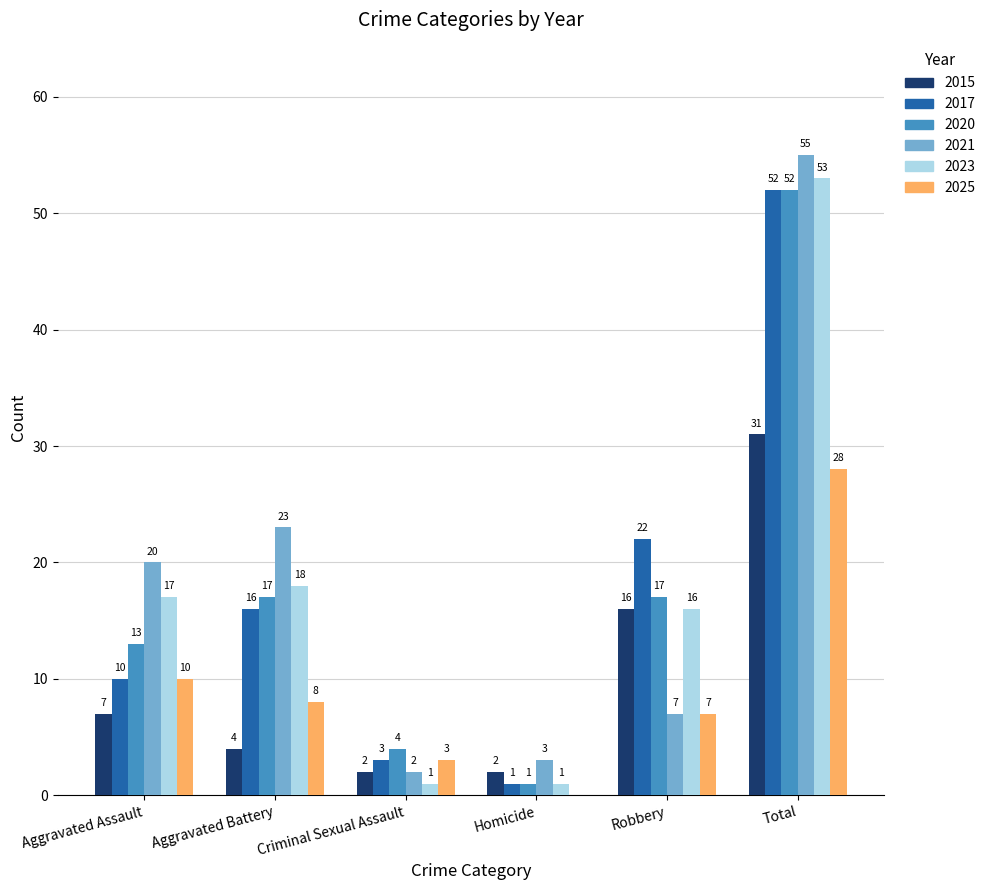

Reading left to right, list all the values displayed in this chart.

2015: Aggravated Assault=7	Aggravated Battery=4	Criminal Sexual Assault=2	Homicide=2	Robbery=16	Total=31
2017: Aggravated Assault=10	Aggravated Battery=16	Criminal Sexual Assault=3	Homicide=1	Robbery=22	Total=52
2020: Aggravated Assault=13	Aggravated Battery=17	Criminal Sexual Assault=4	Homicide=1	Robbery=17	Total=52
2021: Aggravated Assault=20	Aggravated Battery=23	Criminal Sexual Assault=2	Homicide=3	Robbery=7	Total=55
2023: Aggravated Assault=17	Aggravated Battery=18	Criminal Sexual Assault=1	Homicide=1	Robbery=16	Total=53
2025: Aggravated Assault=10	Aggravated Battery=8	Criminal Sexual Assault=3	Homicide=0	Robbery=7	Total=28